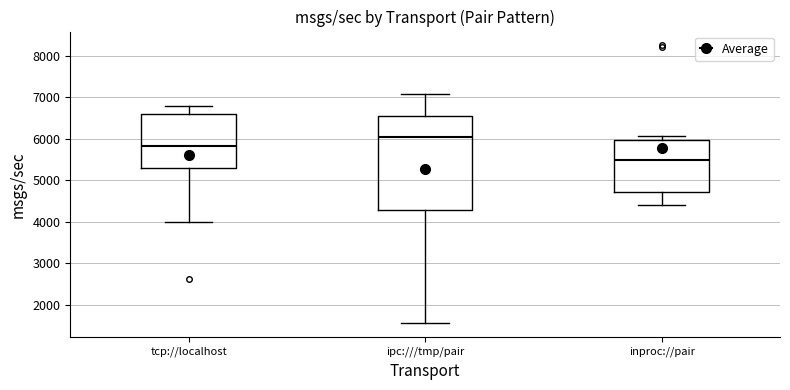

Reading left to right, read every box against the y-axis: the position of its median line, the range the box covers, and the ends of its whiskers. The values are not printed on the chart, so give them approximately, as read against the axis.

tcp://localhost: median 5800, box 5300 to 6600, whiskers 4000 to 6800
ipc:///tmp/pair: median 6000, box 4300 to 6600, whiskers 1600 to 7100
inproc://pair: median 5500, box 4700 to 6000, whiskers 4400 to 6100